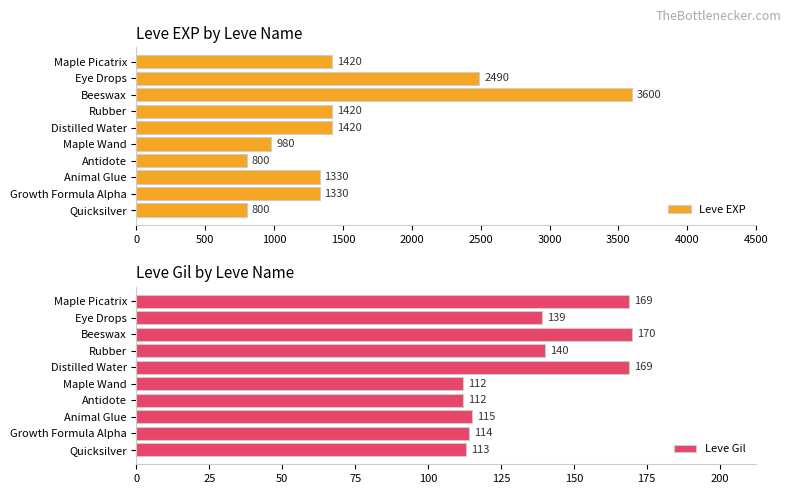

True or false: Leve EXP has a value of 980 at Maple Wand.

True